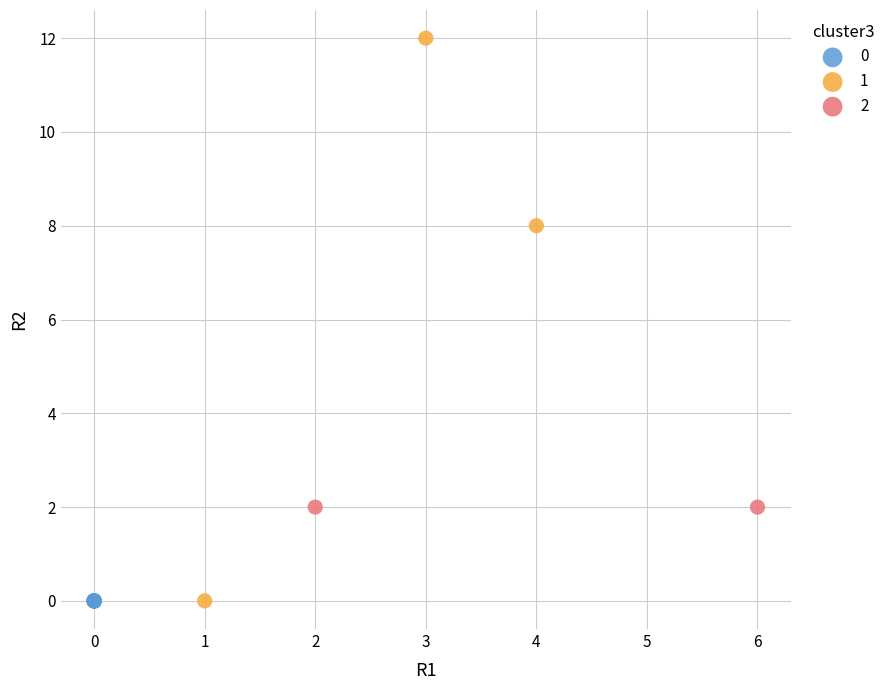

What are all the series names shown in the legend?

0, 1, 2